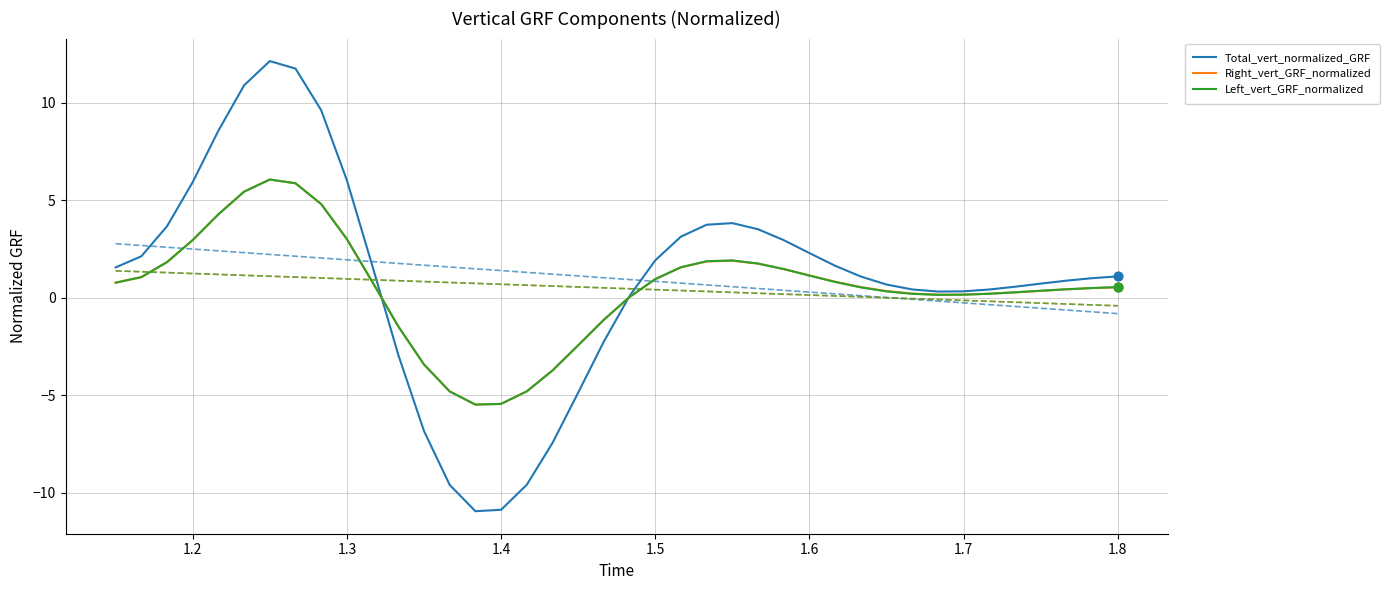

What is the highest value of the Right_vert_GRF_normalized series?

6.1